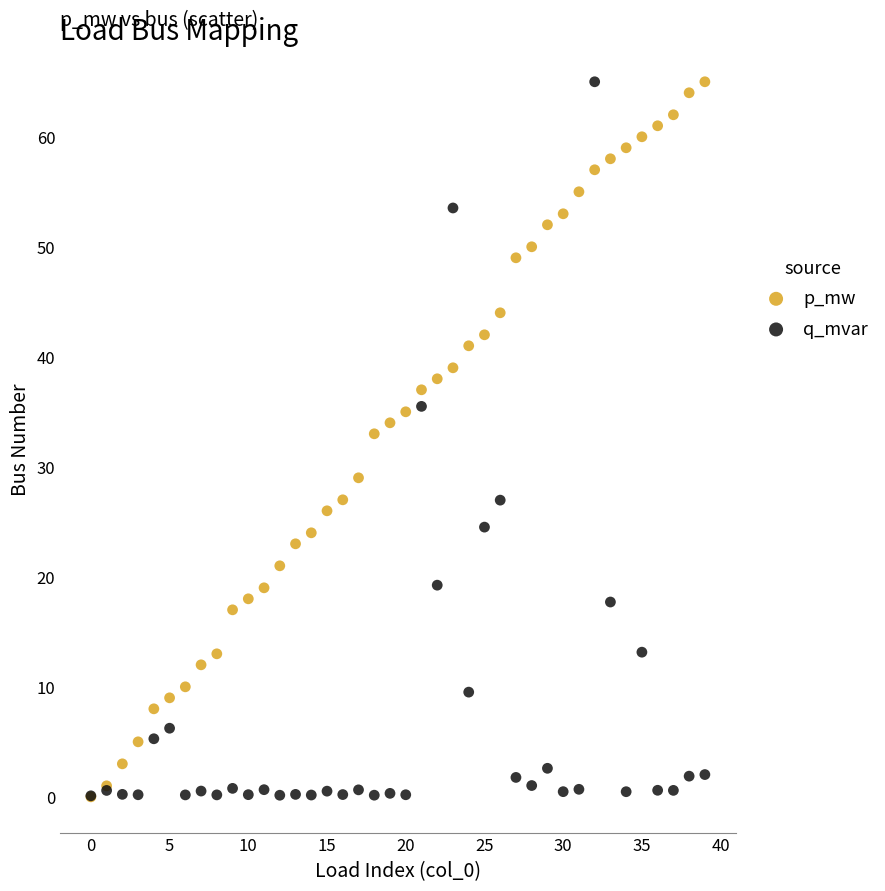

Across all series, what Y value is closest to 32?

33.0